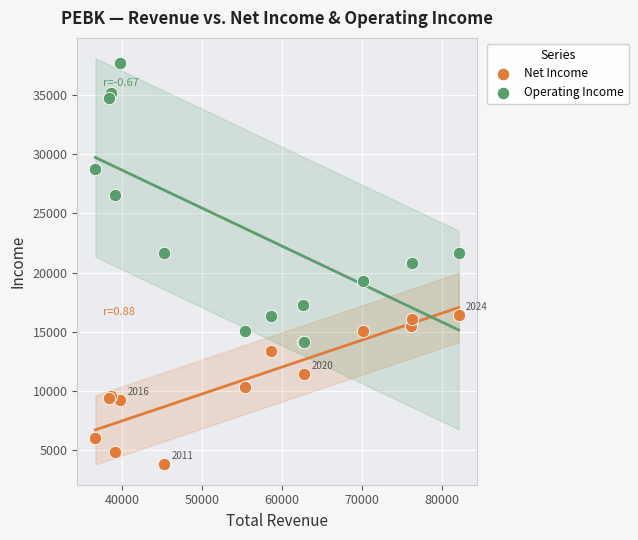

Which series has the widest spread of Y values?

Operating Income